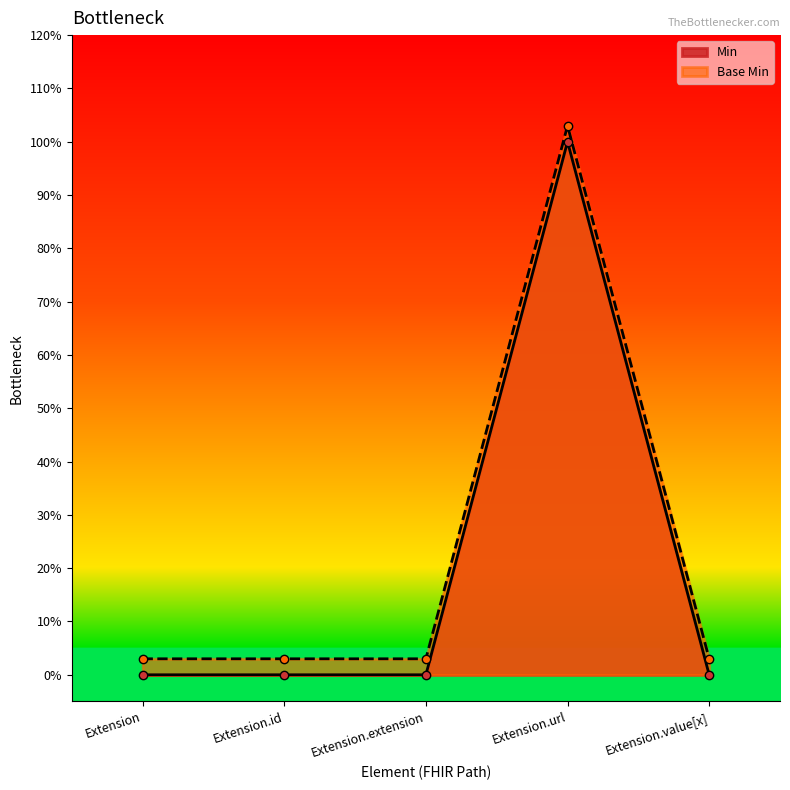

What is the label of the 2nd point from the left?

Extension.id